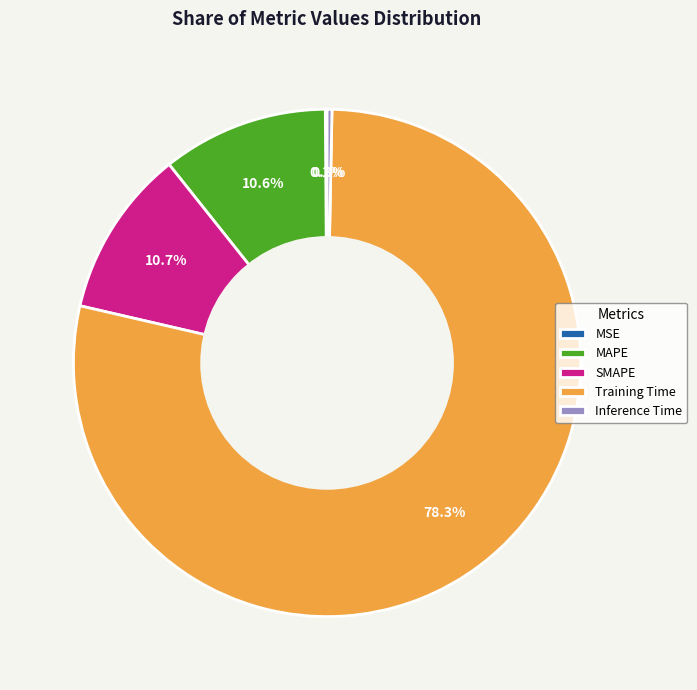

Between Training Time and MAPE, which is larger?

Training Time